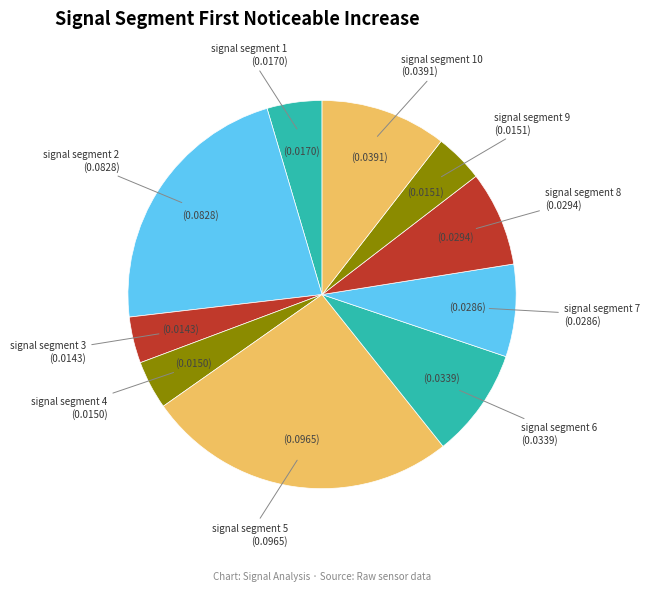

Is it true that signal segment 2 is 22% of the pie?

True